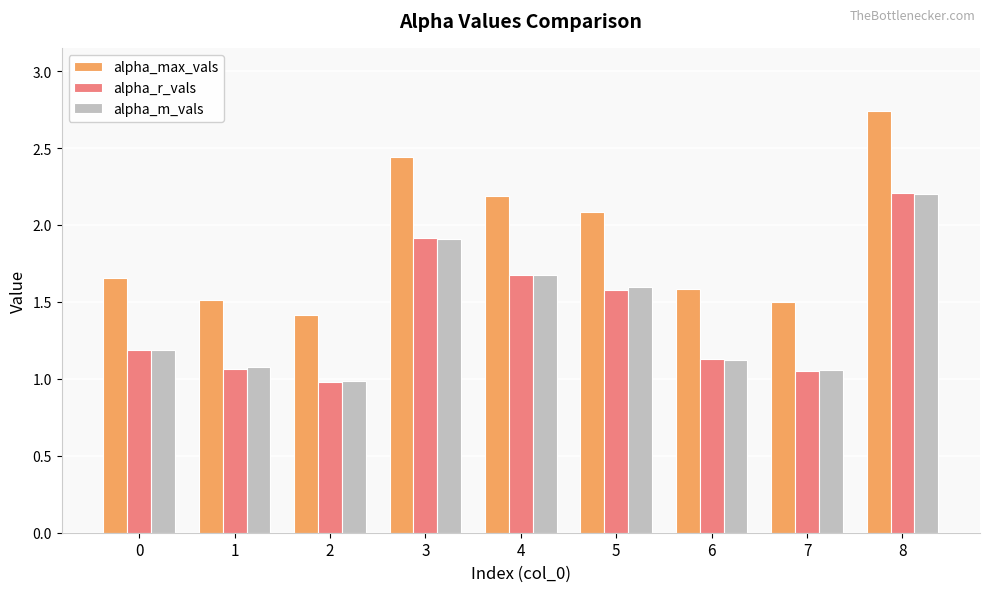

What is the average value of the alpha_m_vals series?

1.4